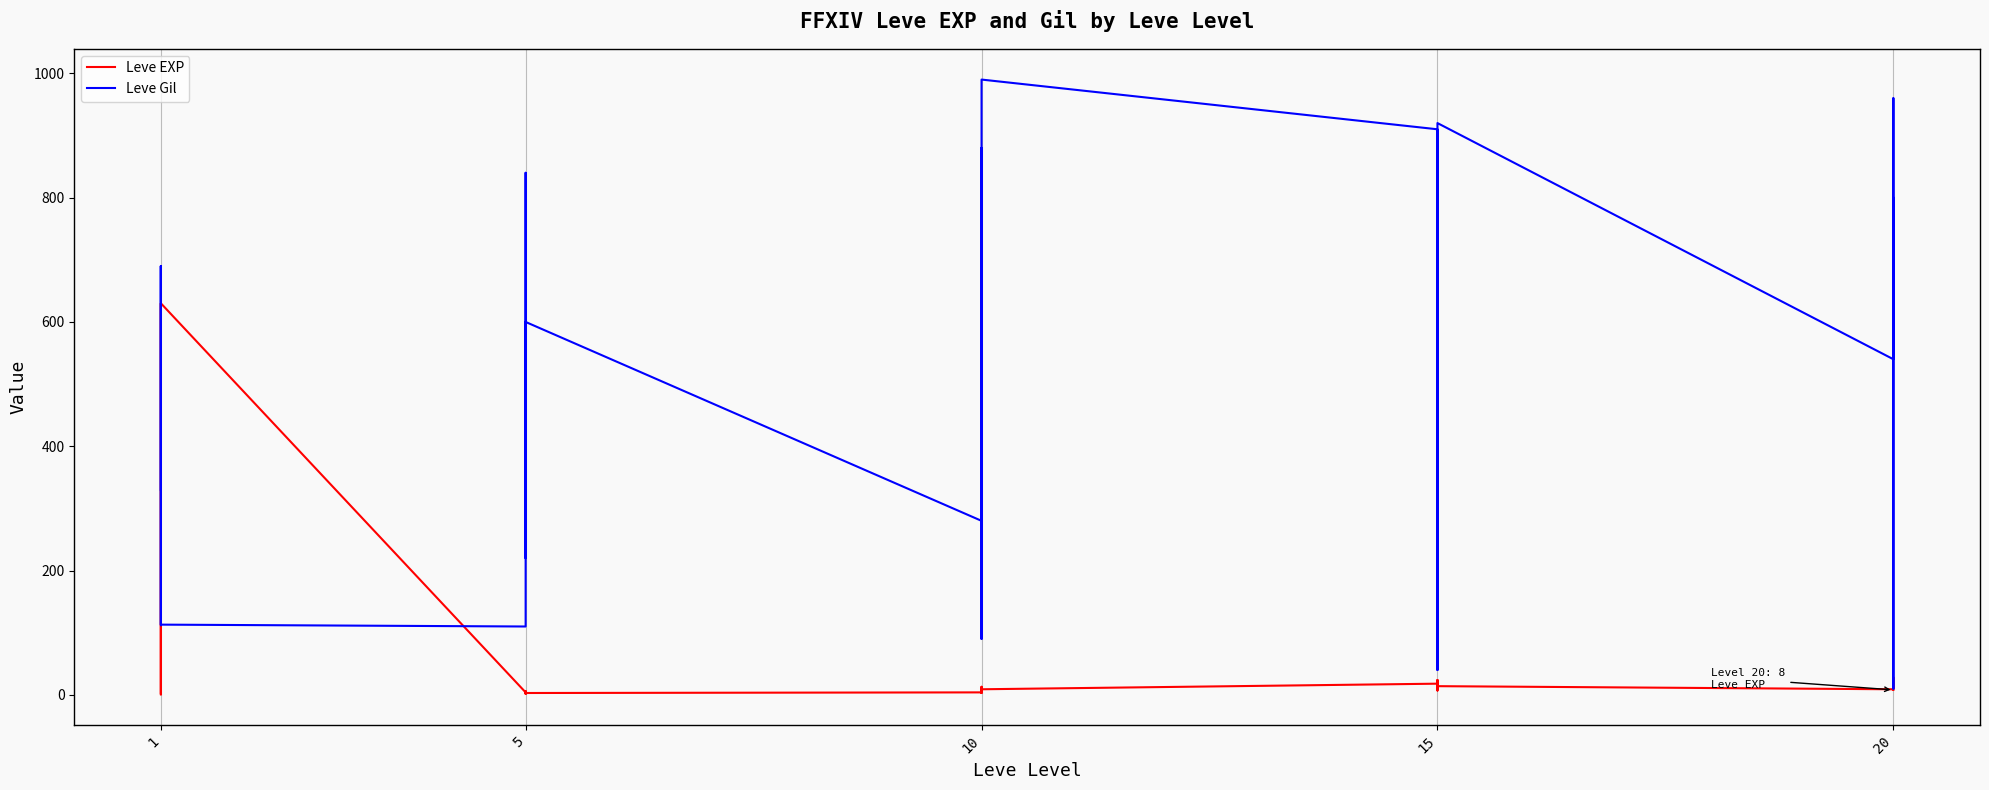

Reading left to right, transcribe all the data shown in this chart.

Leve EXP: 1	1	630	1	1	630	4	6	2	5	2	3	4	7	3	9	13	9	18	13	7	24	18	14	9	16	28	17	12	8
Leve Gil: 330	690	112	160	690	113	110	840	790	220	490	600	280	880	780	430	90	990	910	40	170	790	910	920	540	800	10	120	960	570